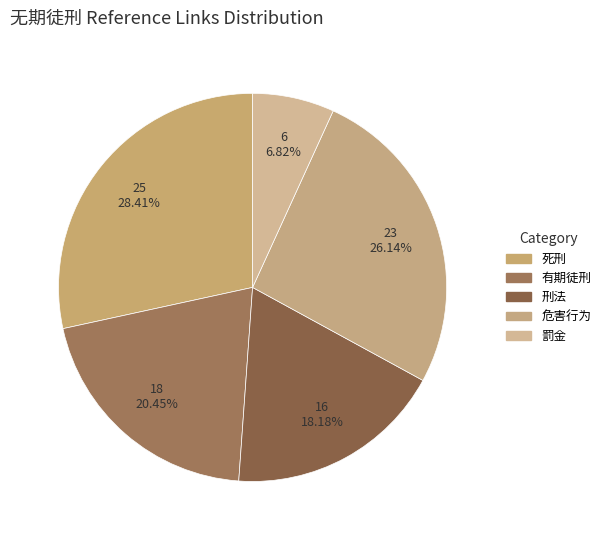

Which slice is the largest?

死刑